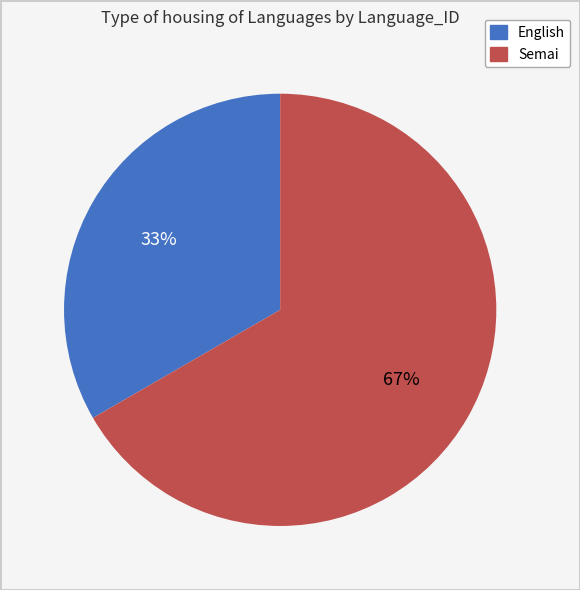

To the nearest percent, what is the combined percentage of Semai and English?

100%